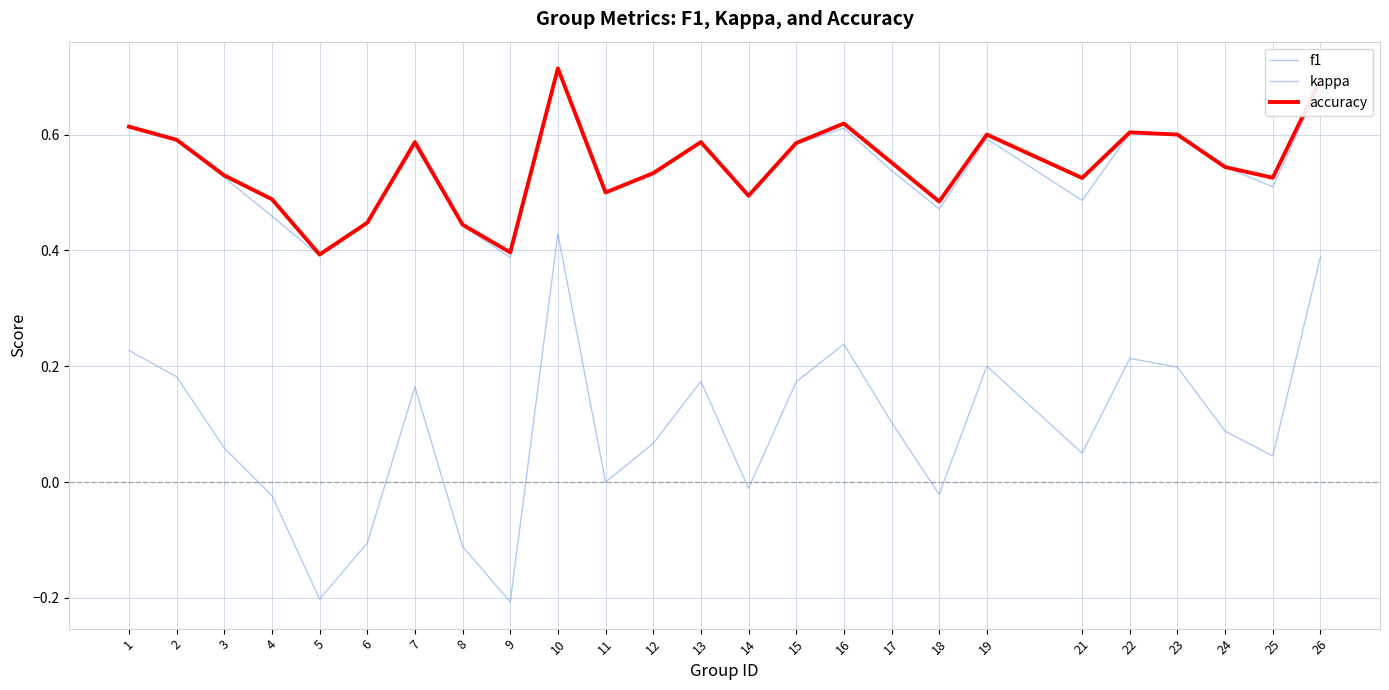

What is the minimum value shown in the chart?

-0.2